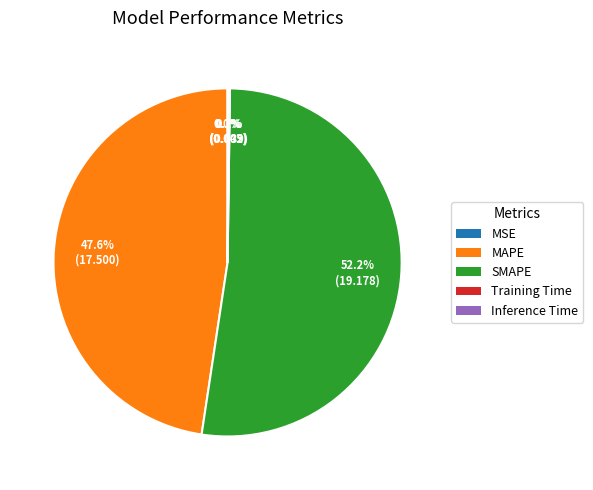

What percentage is NOT represented by SMAPE?

47.8%